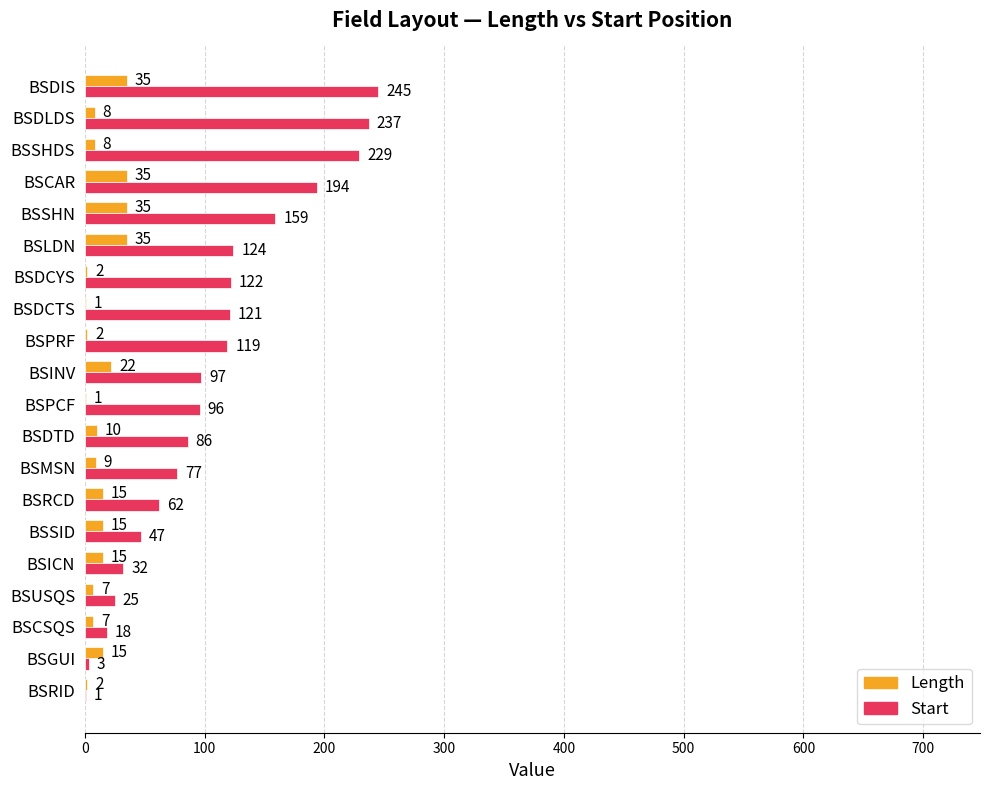

At which category is the sum across all series the highest?

BSDIS